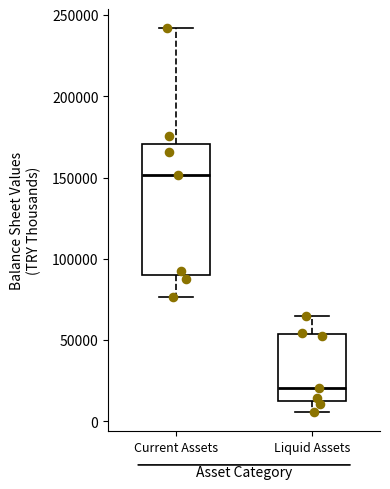

Where is the upper edge of the box for Liquid Assets on the y-axis? The values are not printed on the chart, so give them approximately, as read against the axis.

55000